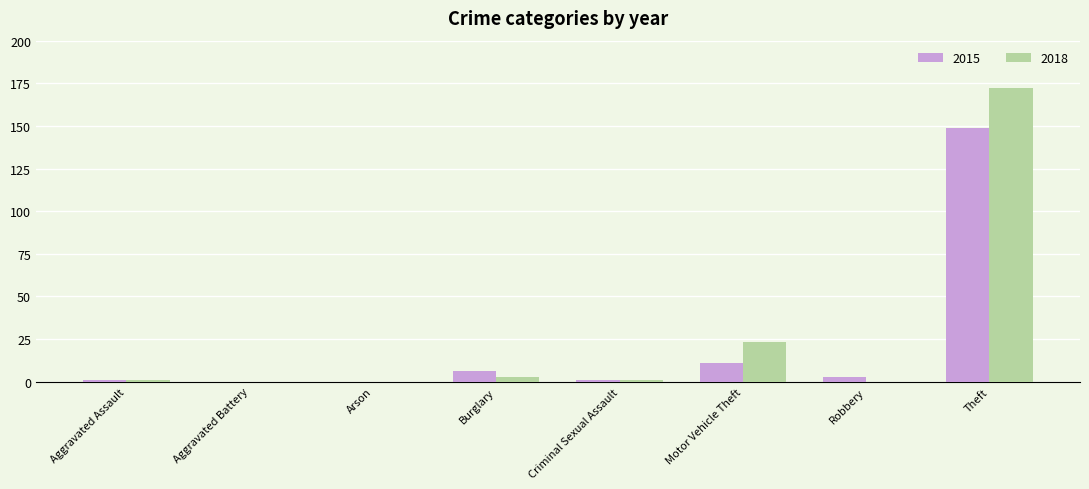

Where is 2015 nearest to the value 74?

Motor Vehicle Theft